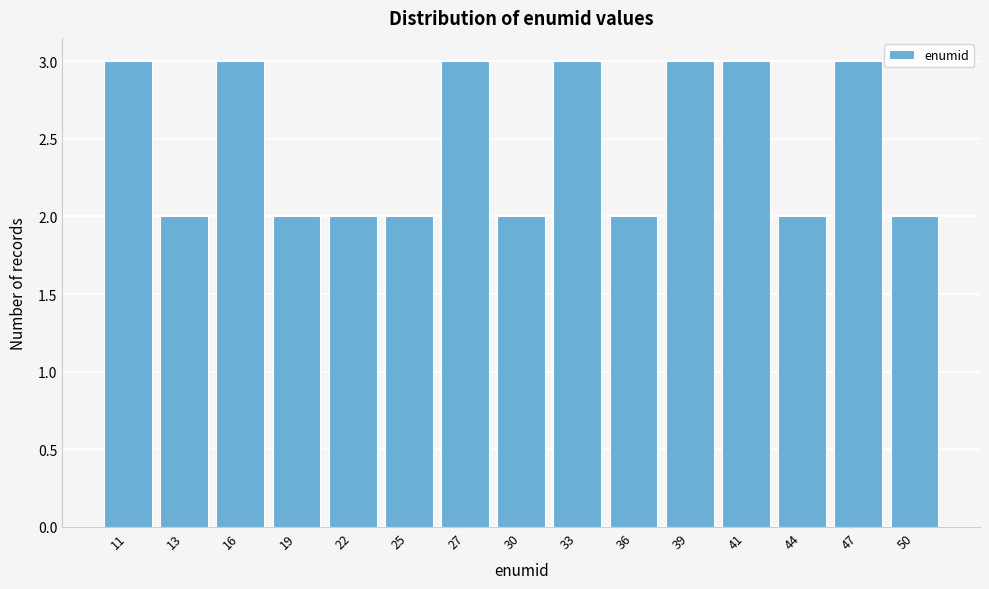

Reading right to left, what are all the values shown in this chart?

2	3	2	3	3	2	3	2	3	2	2	2	3	2	3